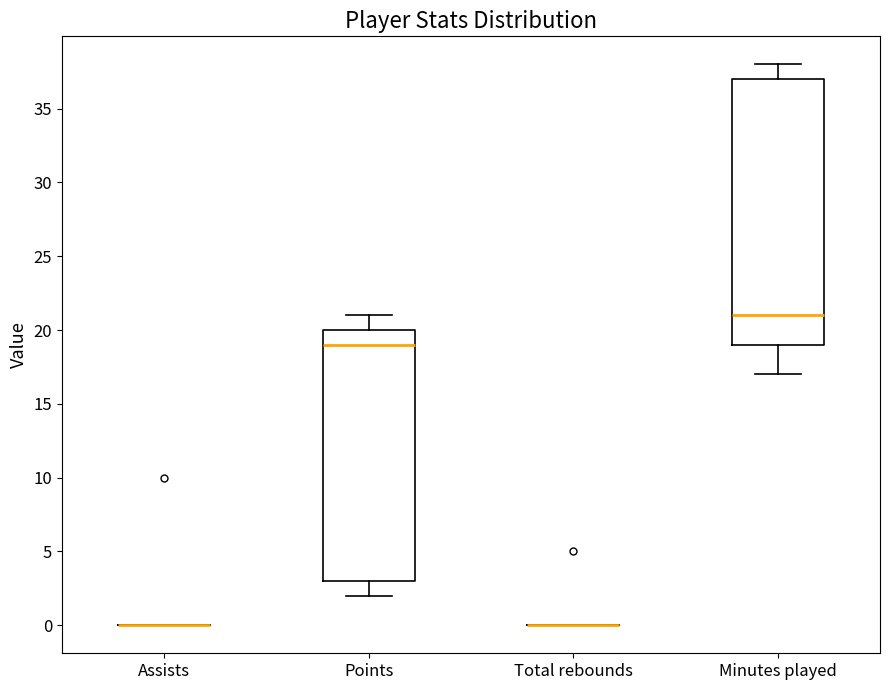

Comparing the boxes themselves (not the whiskers), which one is the tallest?

Minutes played